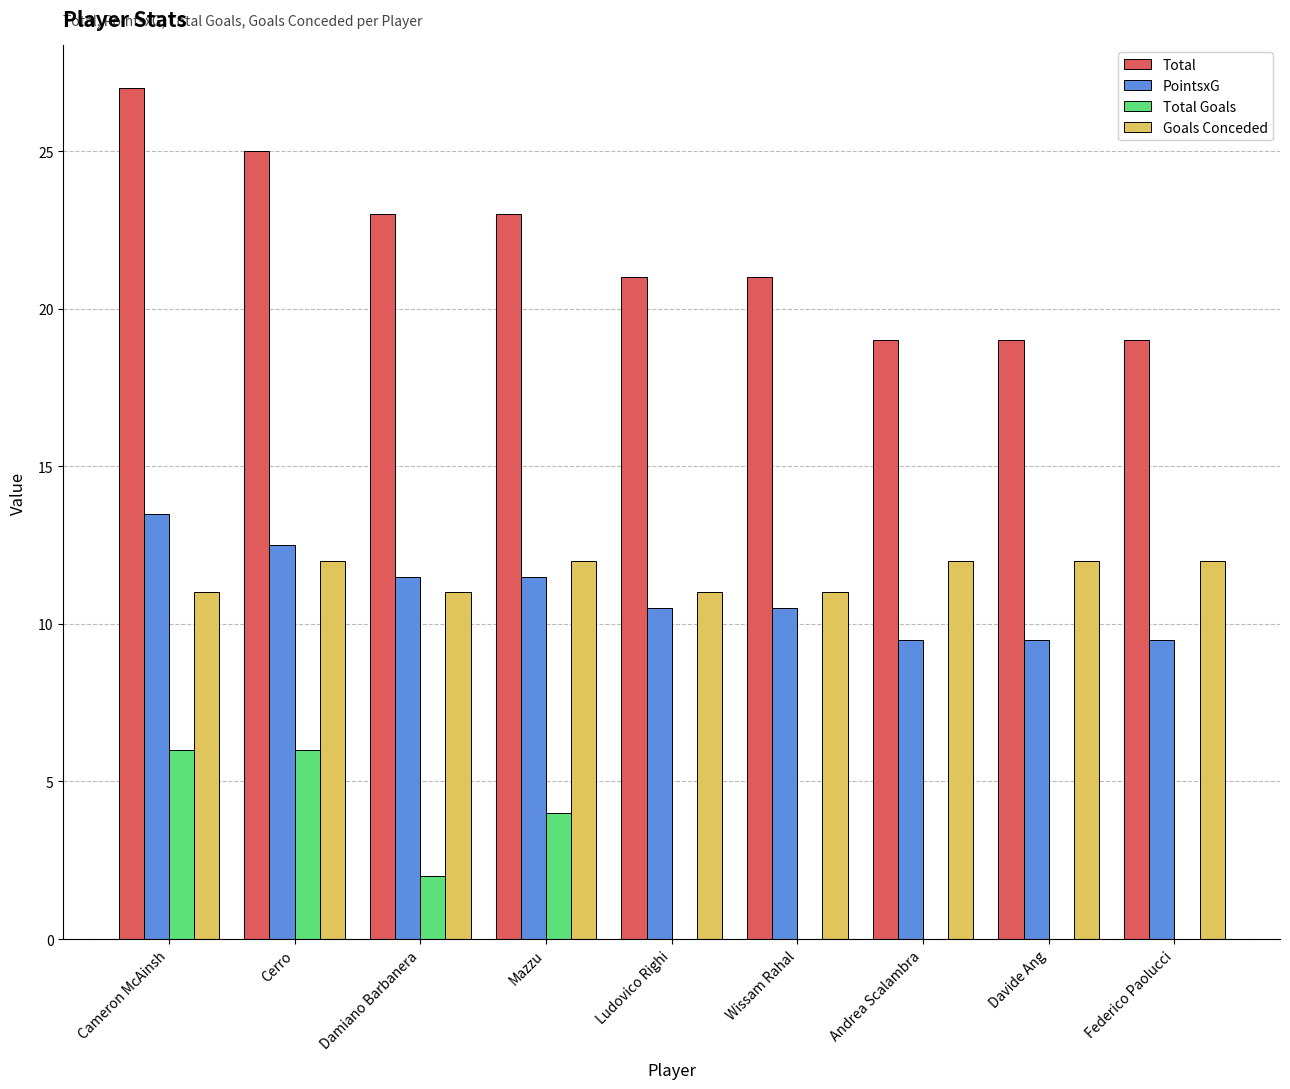

Between Mazzu and Wissam Rahal, which series saw the biggest shift?

Total Goals